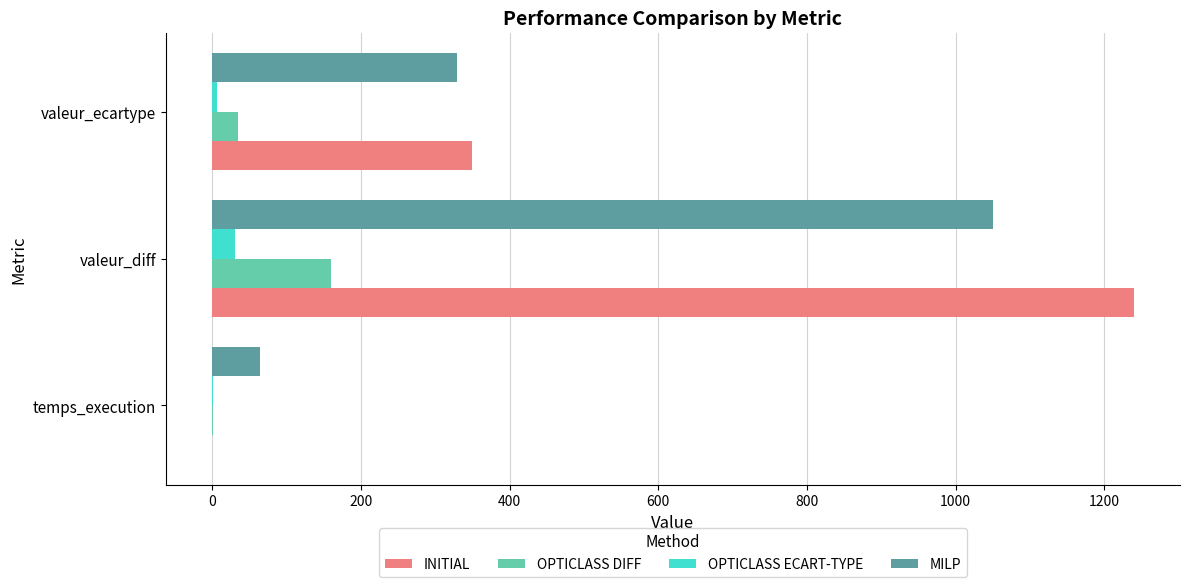

What is the total value across all series at valeur_diff?

2480.0